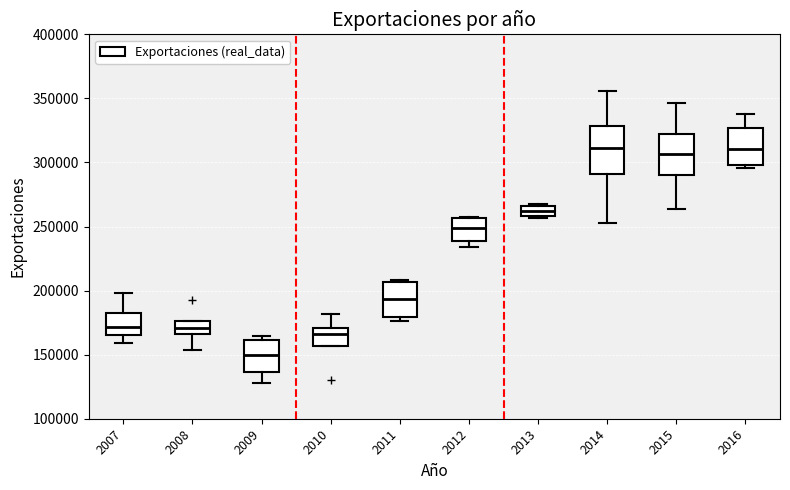

Which box's median line is the lowest?

2009